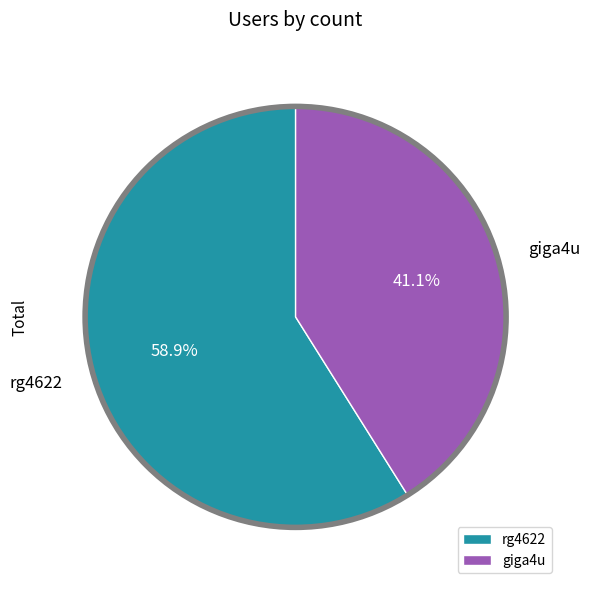

To the nearest percent, what is the difference between the giga4u and rg4622 slice percentages?

18%